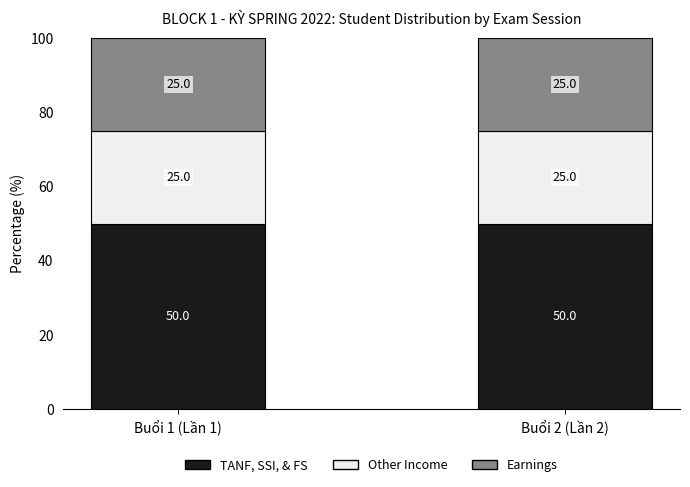

Reading left to right, what are the values for TANF, SSI, & FS?

Buổi 1 (Lần 1)=50	Buổi 2 (Lần 2)=50